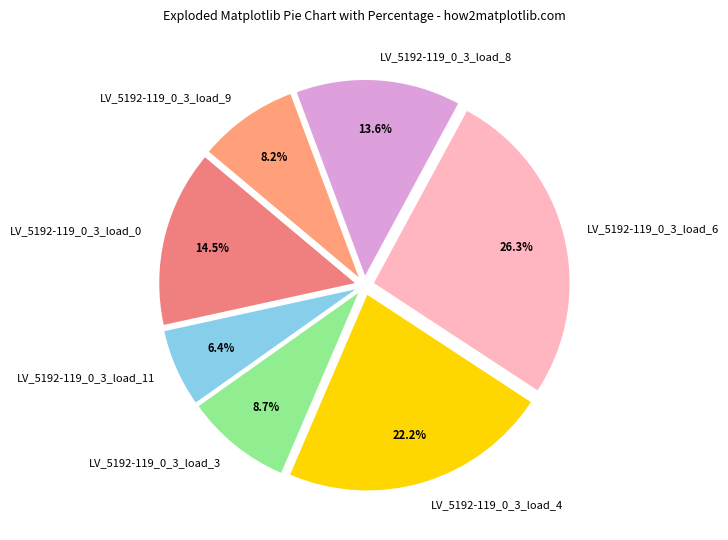

Combined, do LV_5192-119_0_3_load_11 and LV_5192-119_0_3_load_3 account for over 50%?

No